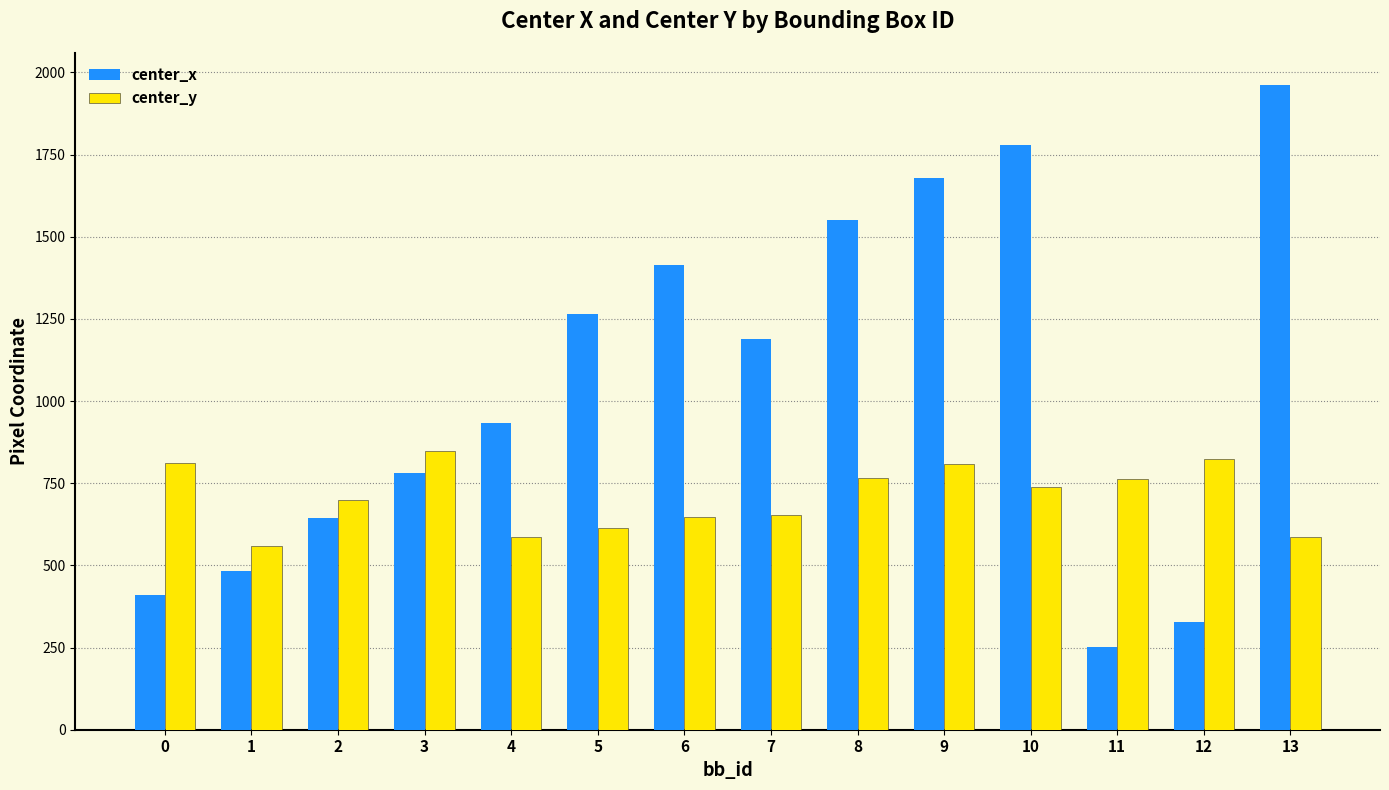

Which series changed the most between 1 and 13?

center_x